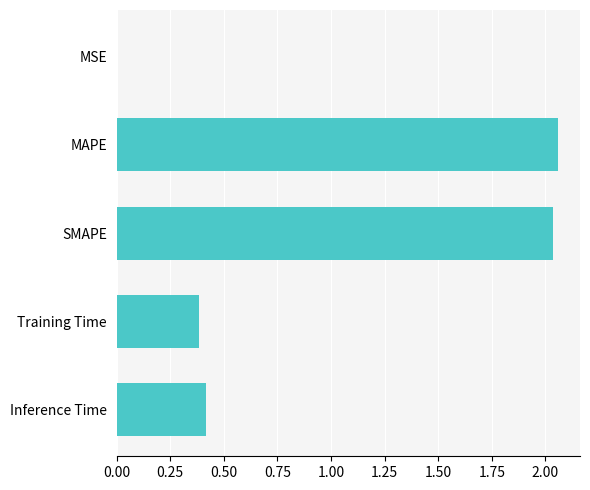

At which label is the value closest to 1?

Inference Time